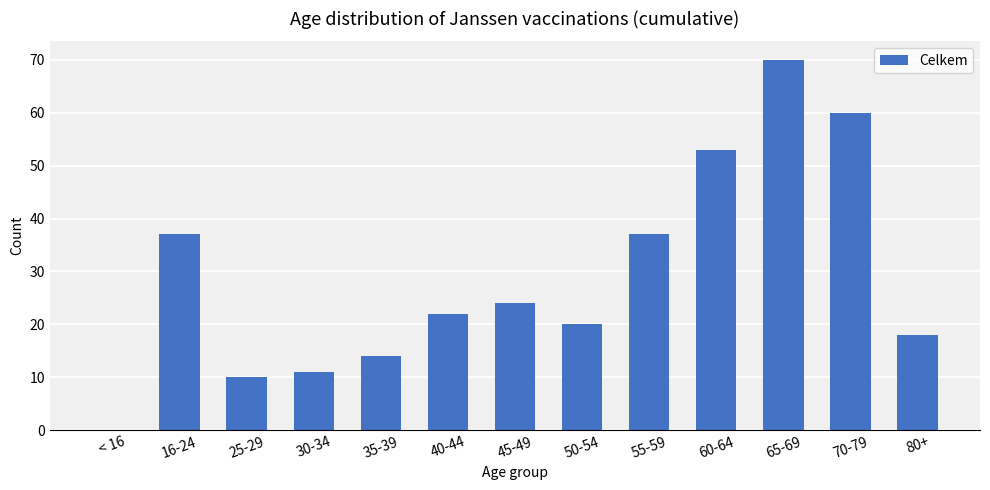

What is the sum of all values?

376